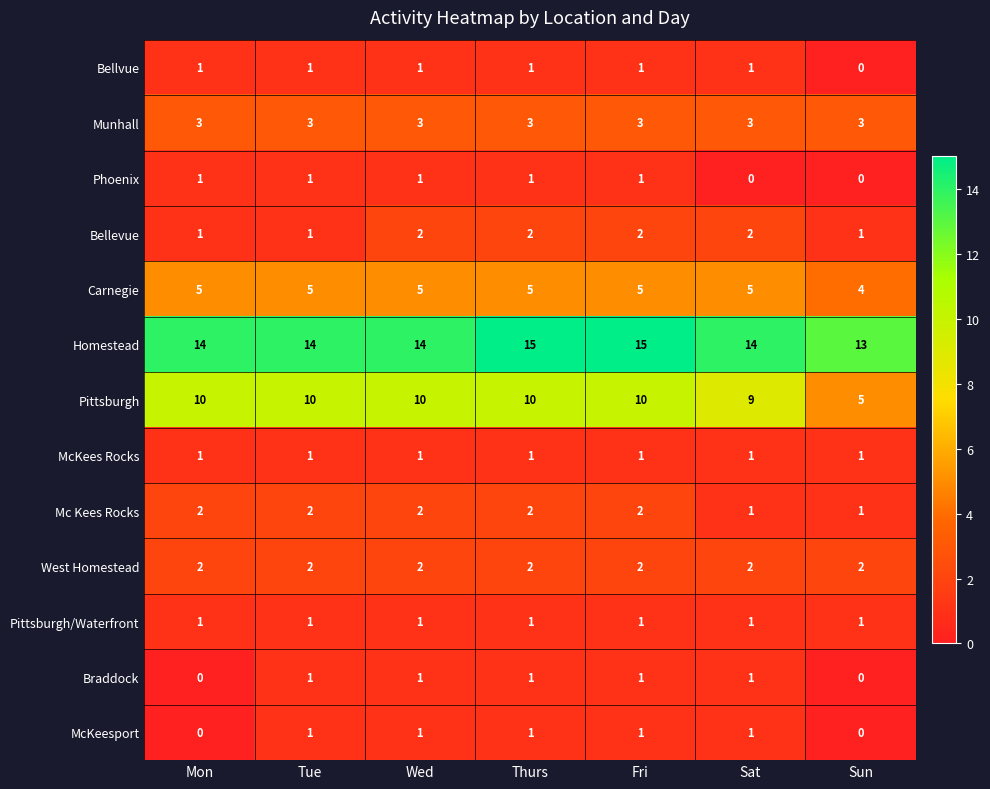

What is the sum of all West Homestead values?

14